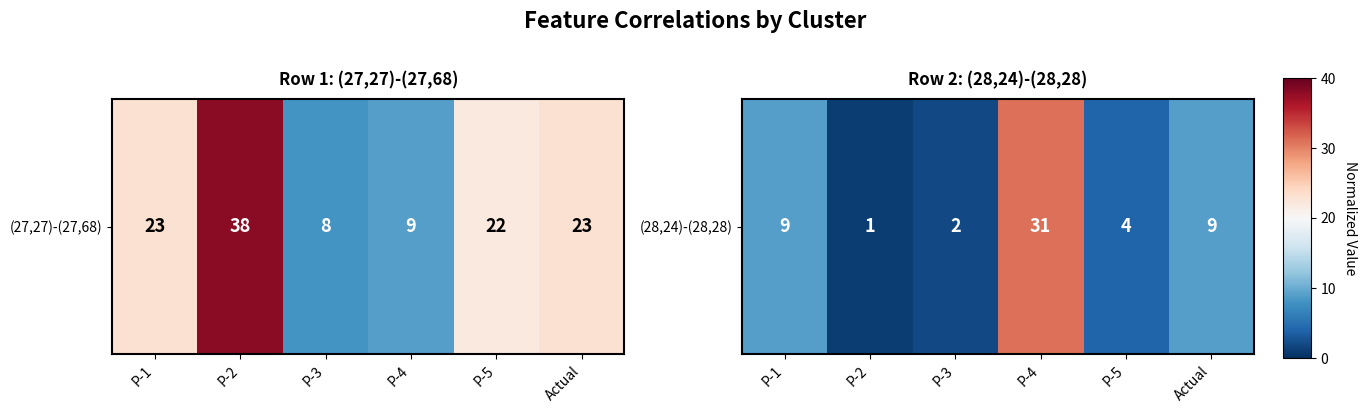

The chart shows a value of 0.6 at P-4. True or false?

True